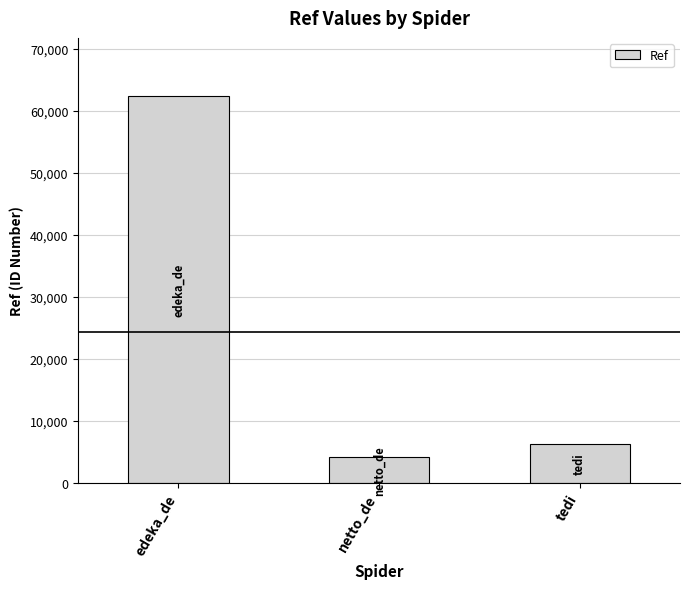

List the labels in order of value, smallest first.

netto_de, tedi, edeka_de